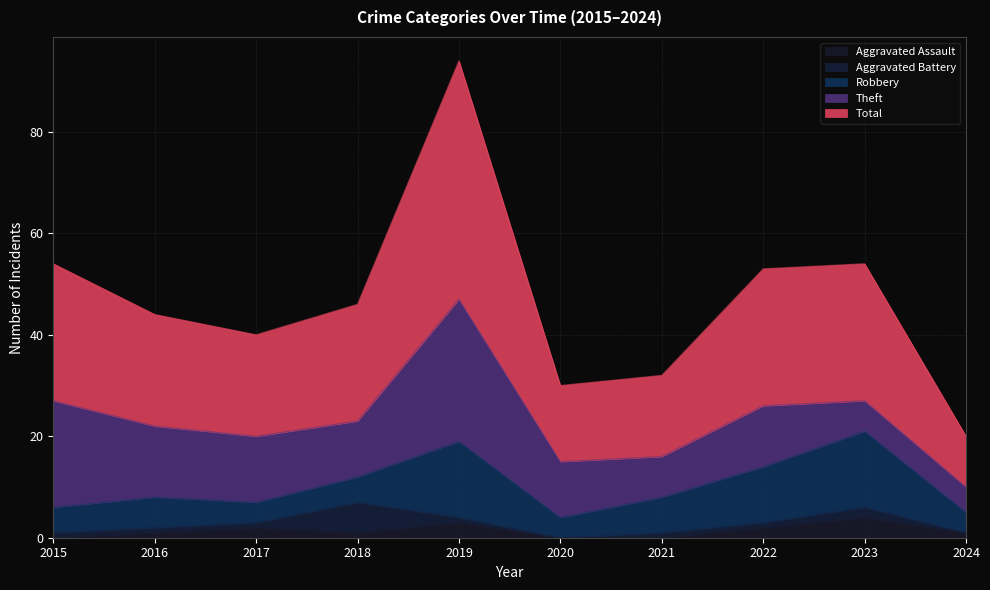

At which category is the sum across all series the highest?

2019